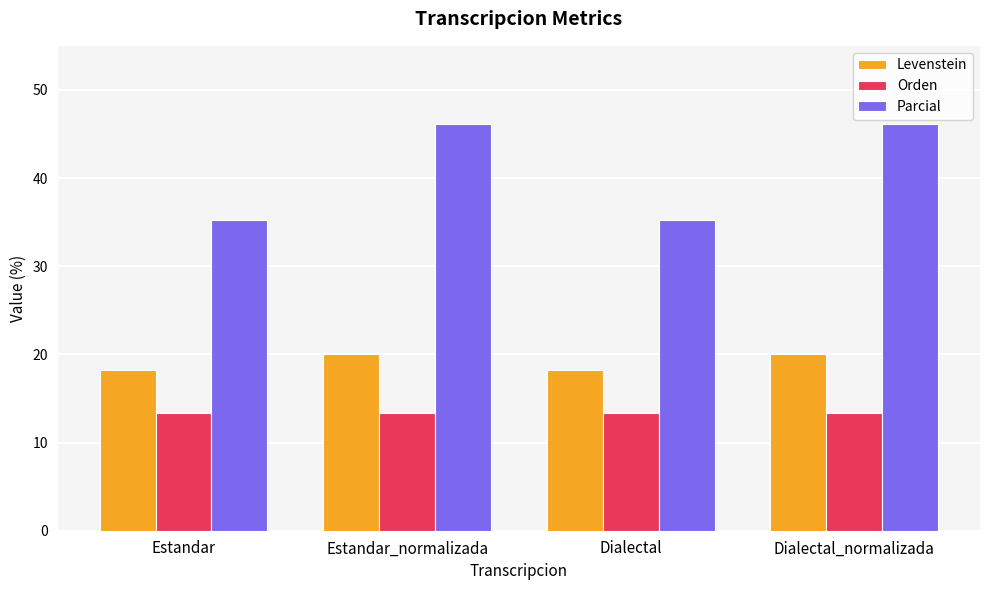

What are all the series names shown in the legend?

Levenstein, Orden, Parcial